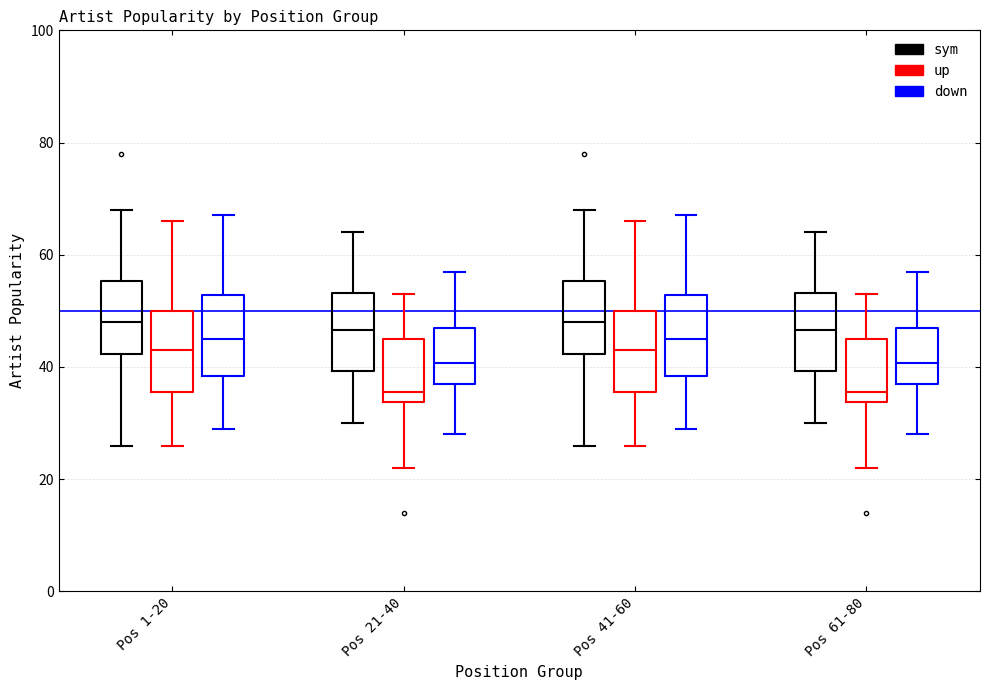

Reading left to right, transcribe this box plot: for each box, give where its median line is, the range the box spans, and where its two whiskers end, as read against the y-axis. The values are not printed on the chart, so give them approximately, as read against the axis.

Pos 1-20 (sym): median 48, box 42 to 56, whiskers 26 to 68
Pos 1-20 (up): median 44, box 36 to 50, whiskers 26 to 66
Pos 1-20 (down): median 46, box 38 to 52, whiskers 30 to 68
Pos 21-40 (sym): median 46, box 40 to 54, whiskers 30 to 64
Pos 21-40 (up): median 36, box 34 to 46, whiskers 22 to 54
Pos 21-40 (down): median 40, box 36 to 46, whiskers 28 to 58
Pos 41-60 (sym): median 48, box 42 to 56, whiskers 26 to 68
Pos 41-60 (up): median 44, box 36 to 50, whiskers 26 to 66
Pos 41-60 (down): median 46, box 38 to 52, whiskers 30 to 68
Pos 61-80 (sym): median 46, box 40 to 54, whiskers 30 to 64
Pos 61-80 (up): median 36, box 34 to 46, whiskers 22 to 54
Pos 61-80 (down): median 40, box 36 to 46, whiskers 28 to 58